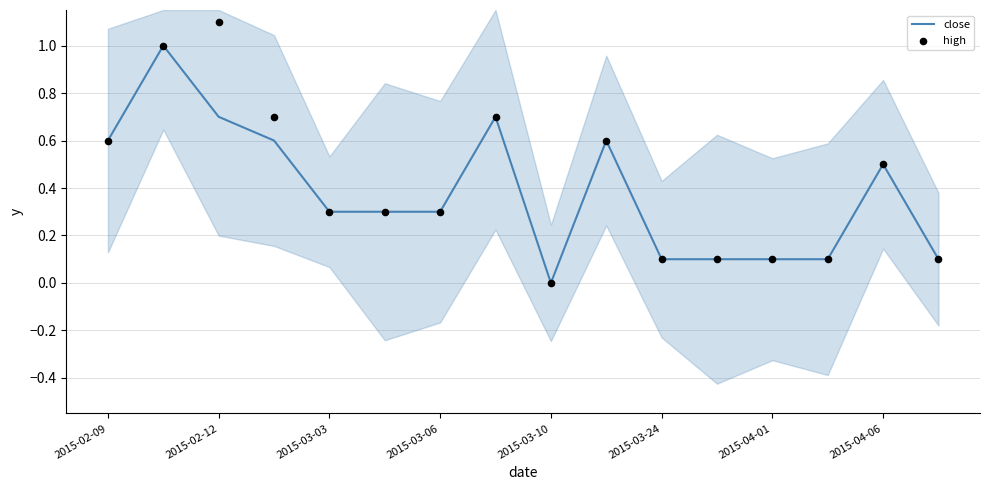

Which series reaches the maximum Y coordinate?

high